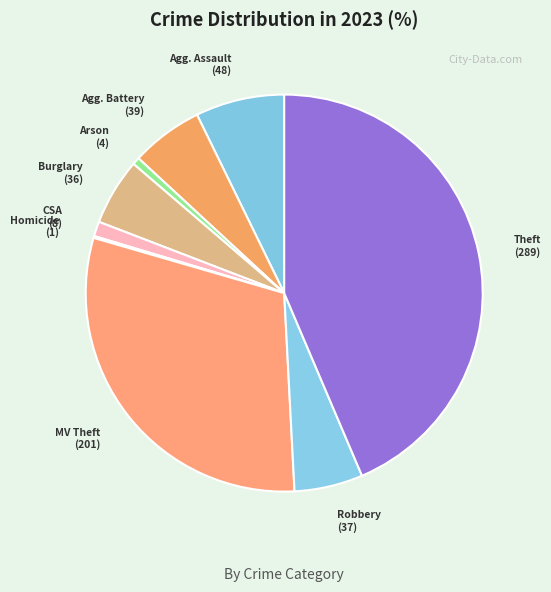

Between Robbery and CSA, which is larger?

Robbery